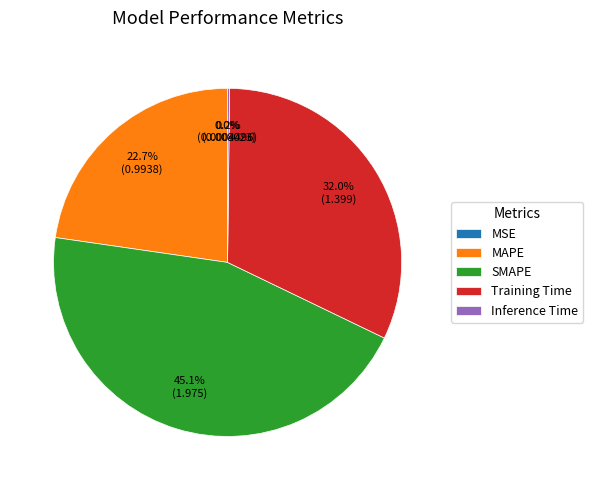

Between SMAPE and MAPE, which is larger?

SMAPE